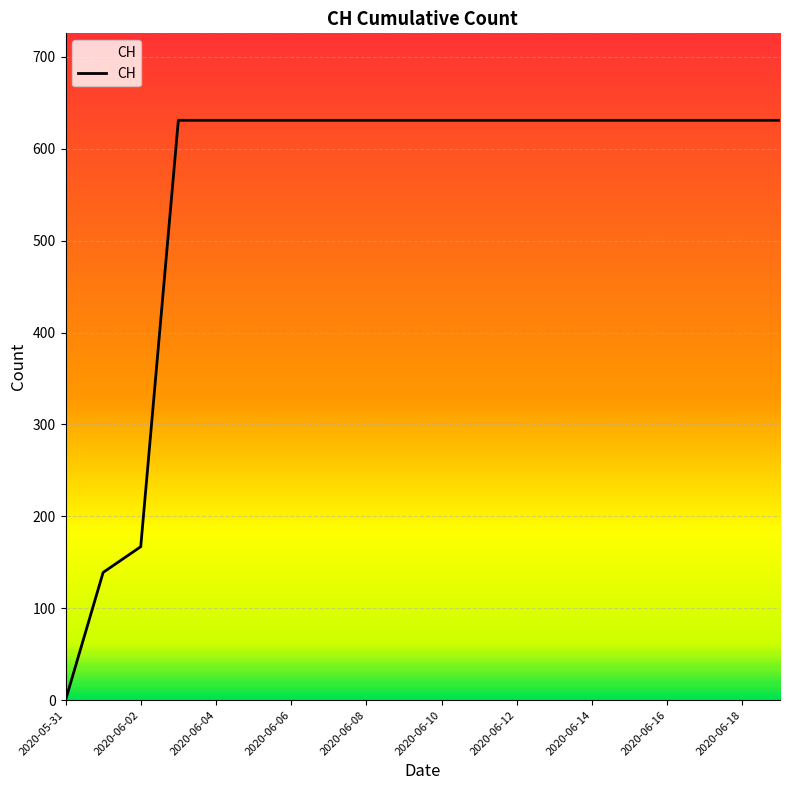

What is the difference between the maximum and minimum values?

631